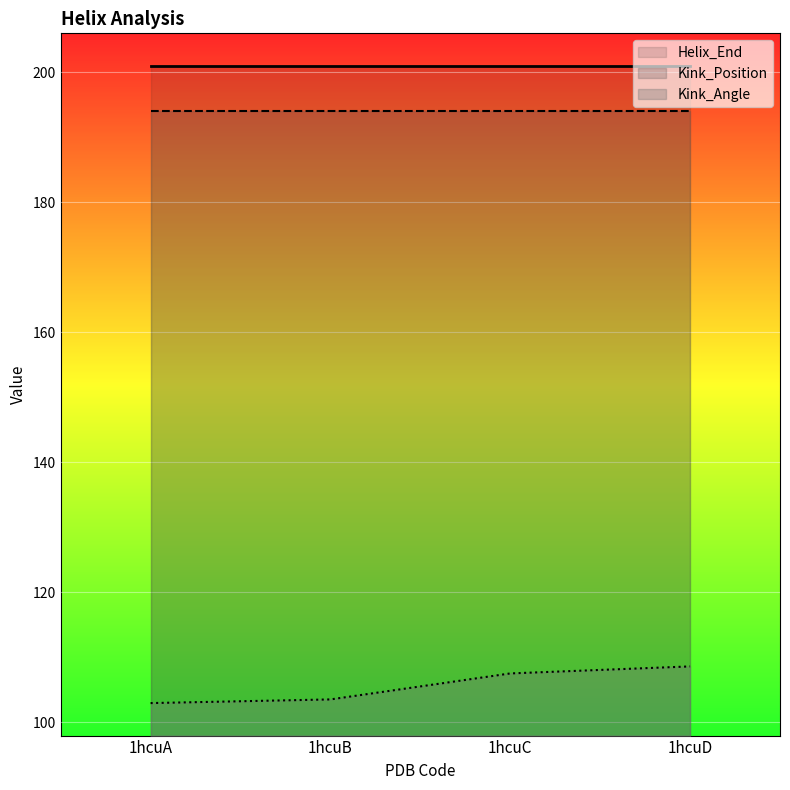

Reading left to right, list all the values displayed in this chart.

Kink_Angle: 1hcuA=103.0	1hcuB=103.5	1hcuC=107.5	1hcuD=108.6
Helix_End: 1hcuA=201.0	1hcuB=201.0	1hcuC=201.0	1hcuD=201.0
Kink_Position: 1hcuA=194.0	1hcuB=194.0	1hcuC=194.0	1hcuD=194.0